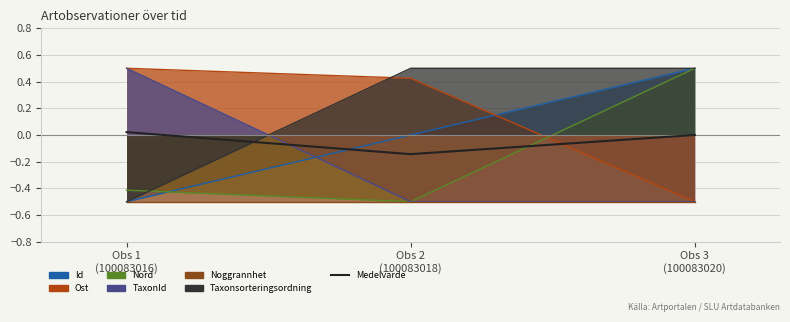

How many data points does each series have?

3